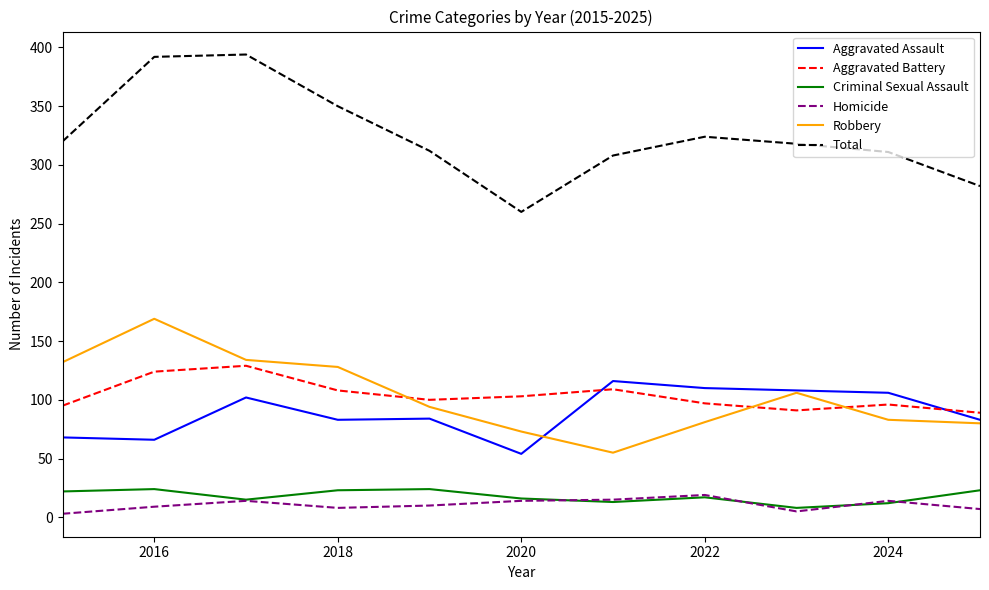

Which series has the largest total across all categories?

Total